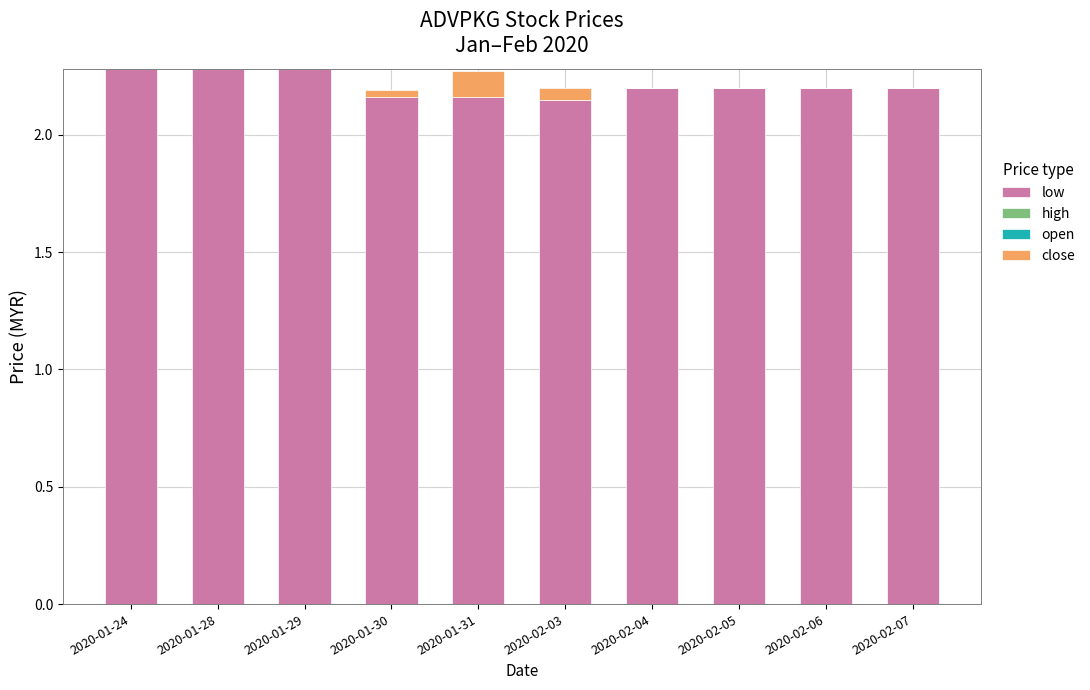

The high series shows 0.0 at 2020-01-28. True or false?

False